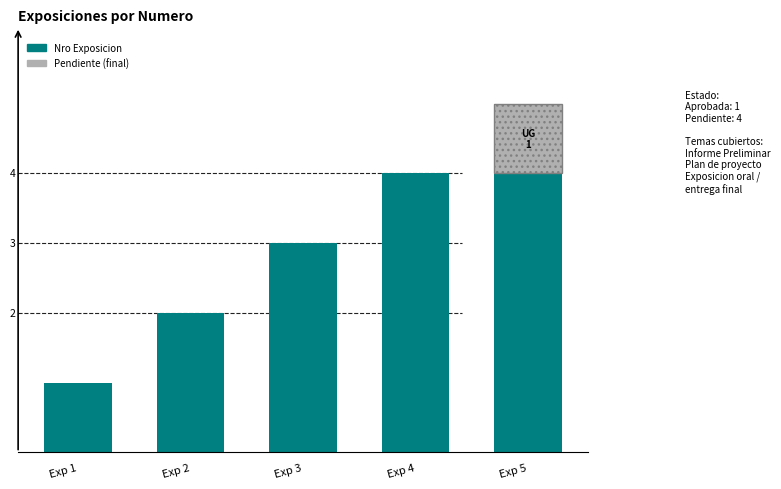

What is the sum of all values?

15